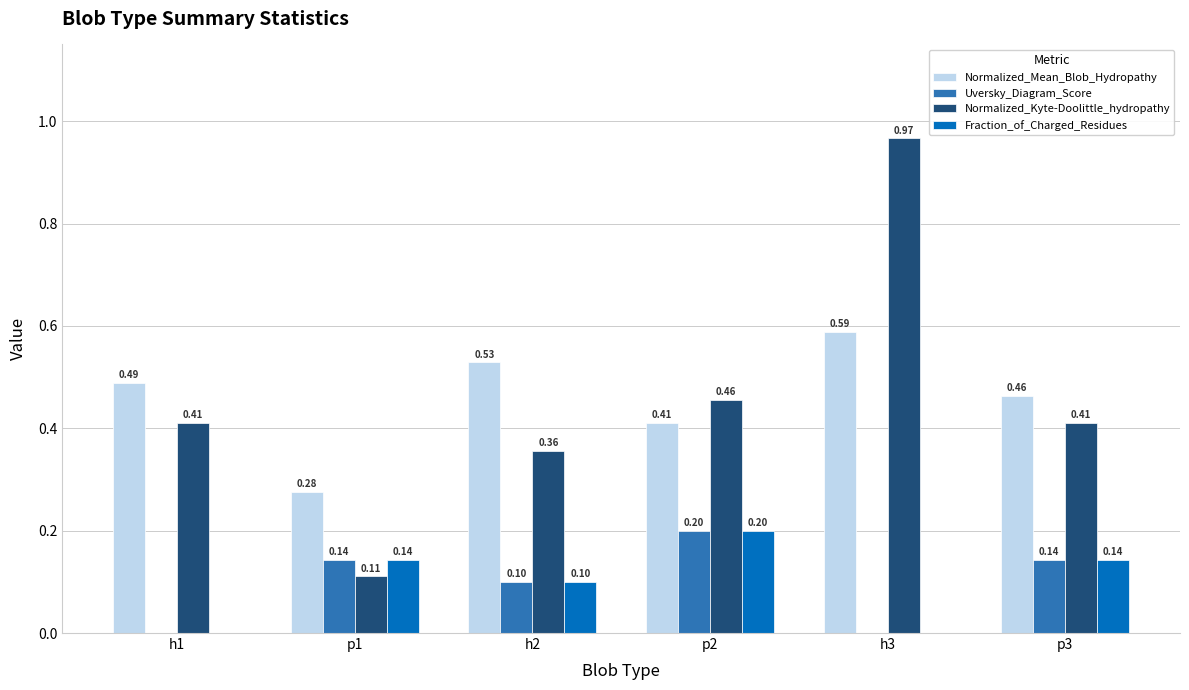

The value of Fraction_of_Charged_Residues at p3 is 0.2. True or false?

False